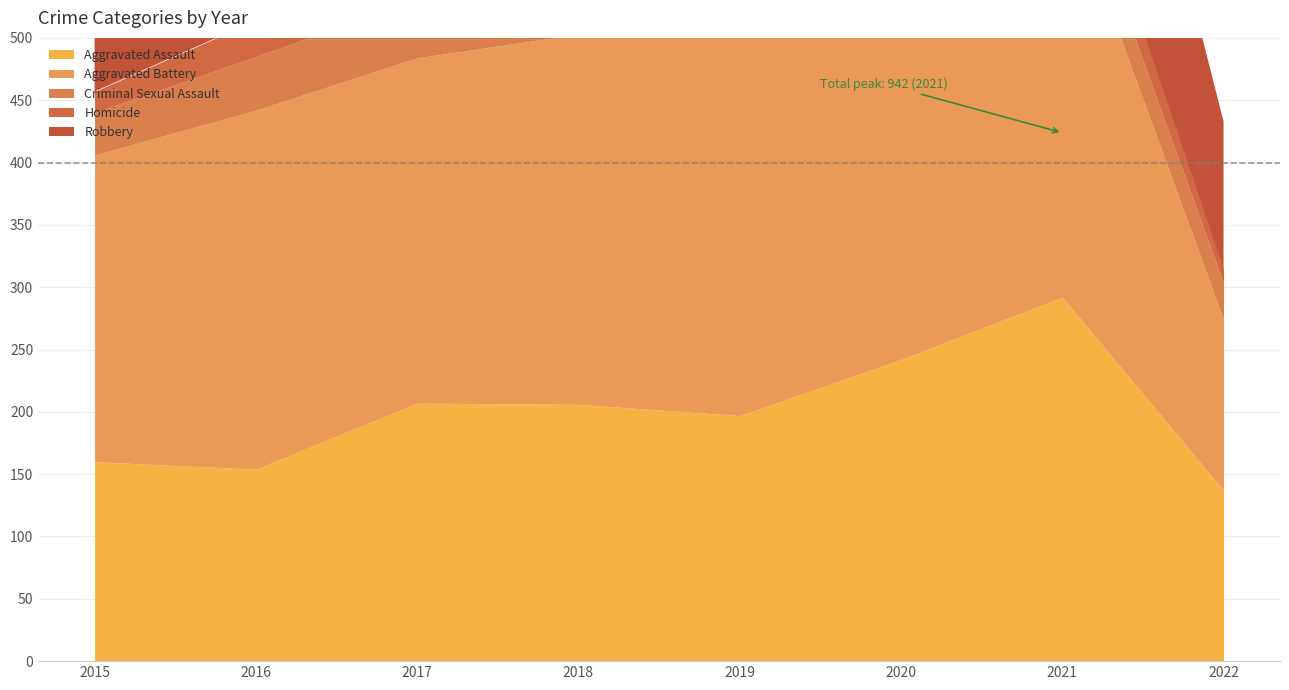

What is the minimum value for Aggravated Battery?

137